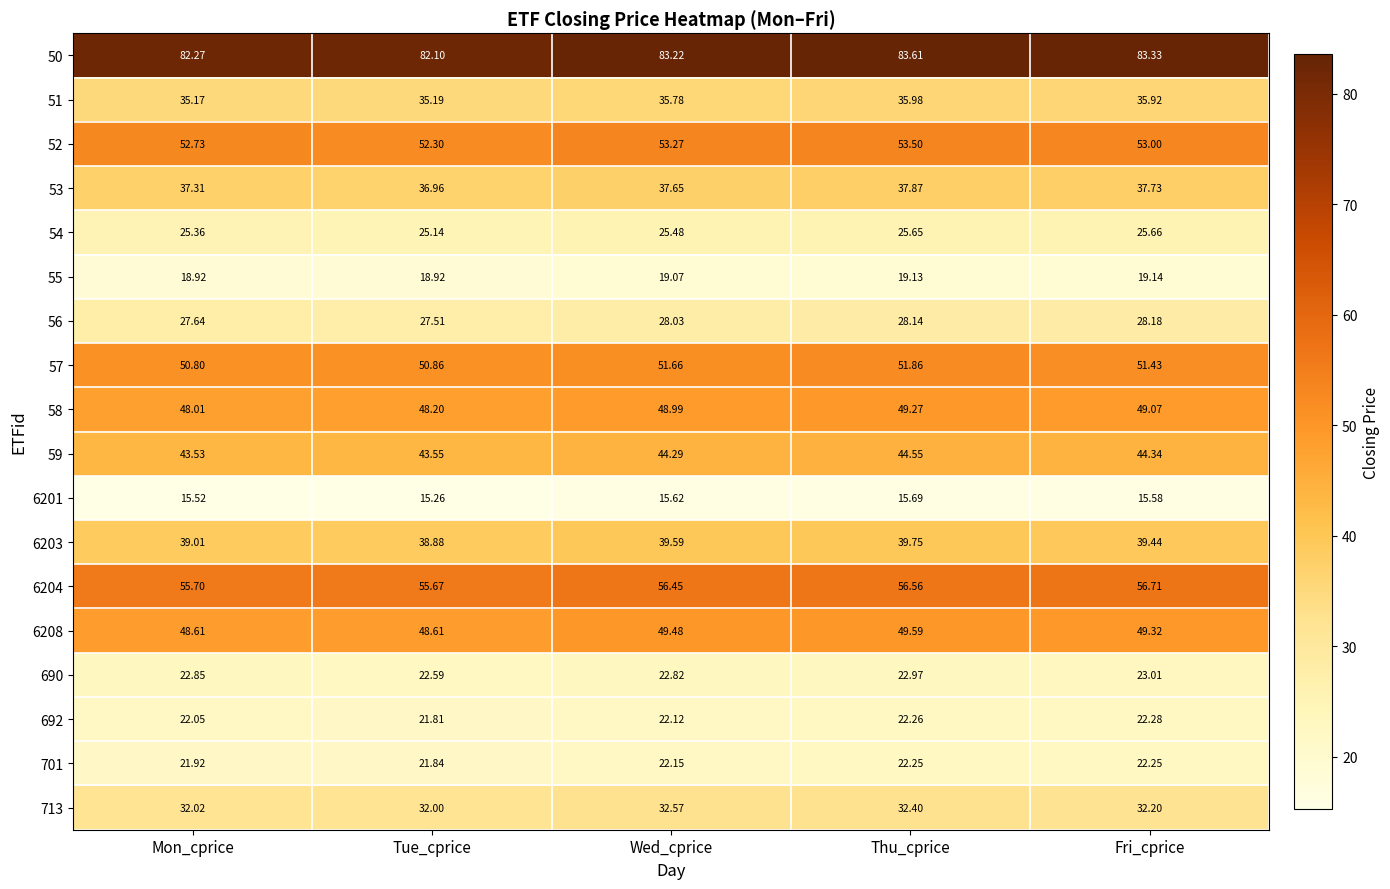

At how many categories does at least one series exceed 75?

5